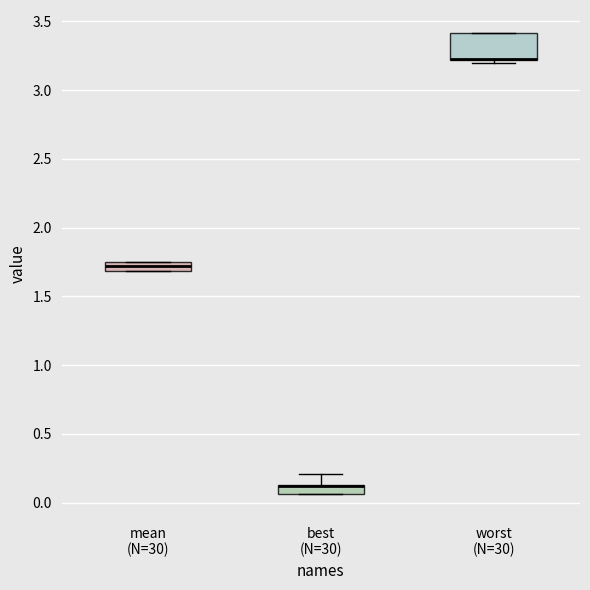

Where is the upper edge of the box for worst (N=30) on the y-axis? The values are not printed on the chart, so give them approximately, as read against the axis.

3.40